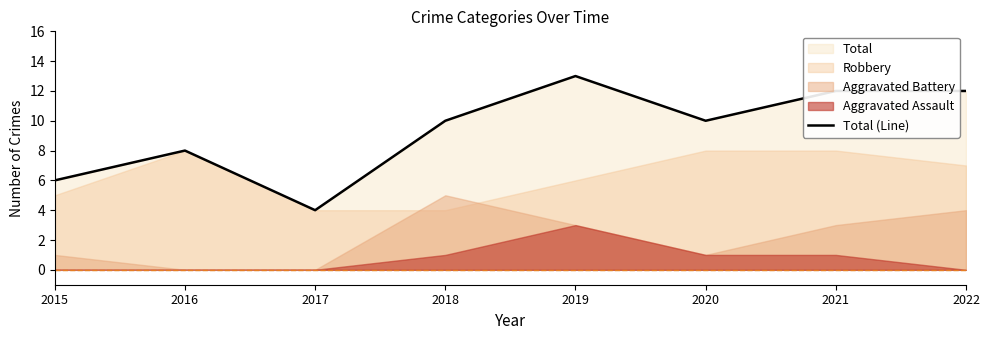

What is the value of the 4th point from the left?

10